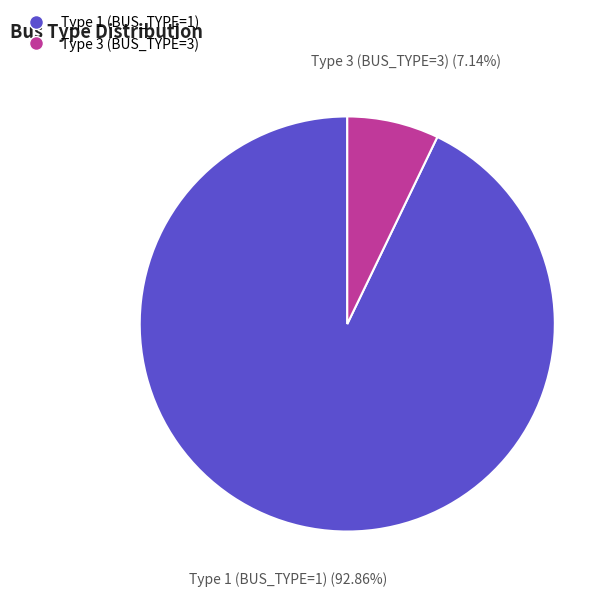

Does any single category account for the majority?

Yes